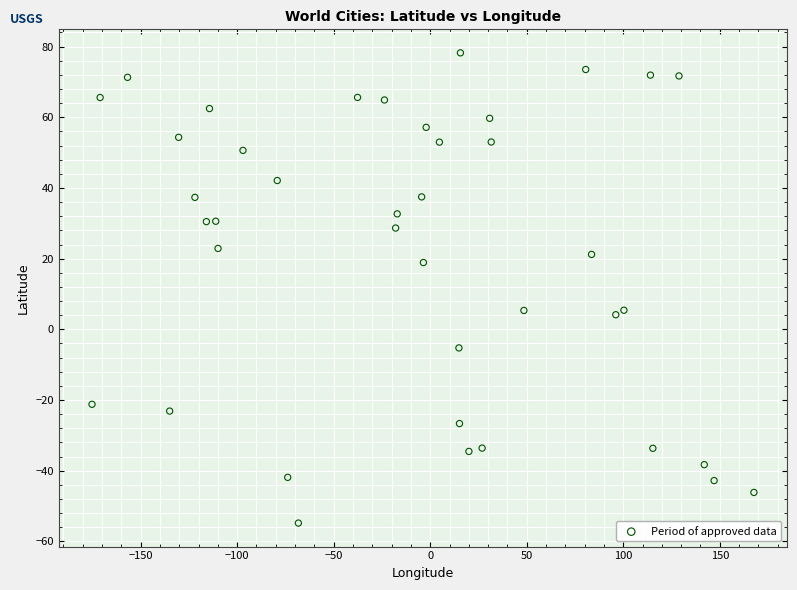

What is the range of Y values (max minus min)?

133.0